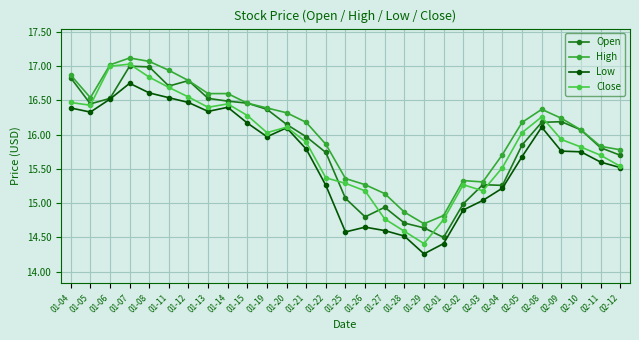

What is the total value across all series at 01-12?

66.6